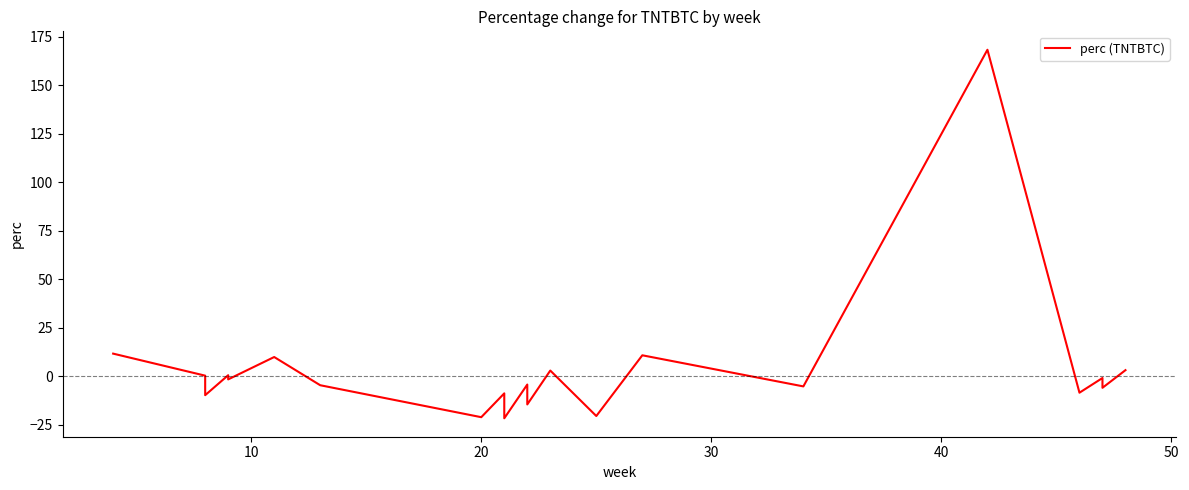

Reading left to right, transcribe all the data shown in this chart.

11.6	0.2	-2.0	-4.5	-9.8	0.5	-1.7	9.9	-4.7	-21.2	-8.9	-21.7	-4.3	-14.6	2.9	-20.6	10.8	-5.3	168.3	-8.5	-1.0	-6.0	3.1